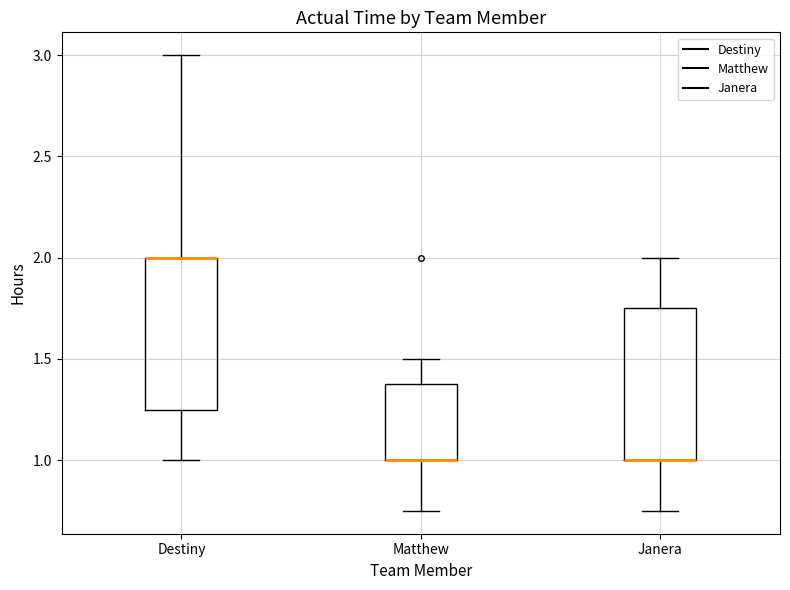

Reading left to right, read every box against the y-axis: the position of its median line, the range the box covers, and the ends of its whiskers. The values are not printed on the chart, so give them approximately, as read against the axis.

Destiny: median 2.00 (drawn on the box's upper edge), box 1.25 to 2.00, whiskers 1.00 to 3.00
Matthew: median 1.00 (drawn on the box's lower edge), box 1.00 to 1.40, whiskers 0.75 to 1.50
Janera: median 1.00 (drawn on the box's lower edge), box 1.00 to 1.75, whiskers 0.75 to 2.00